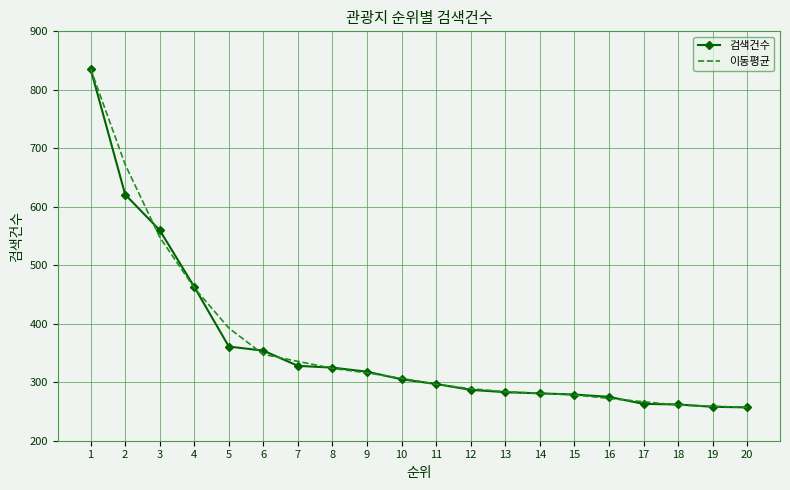

What is the difference between the second highest and second lowest values in the 검색건수 series?

363.0